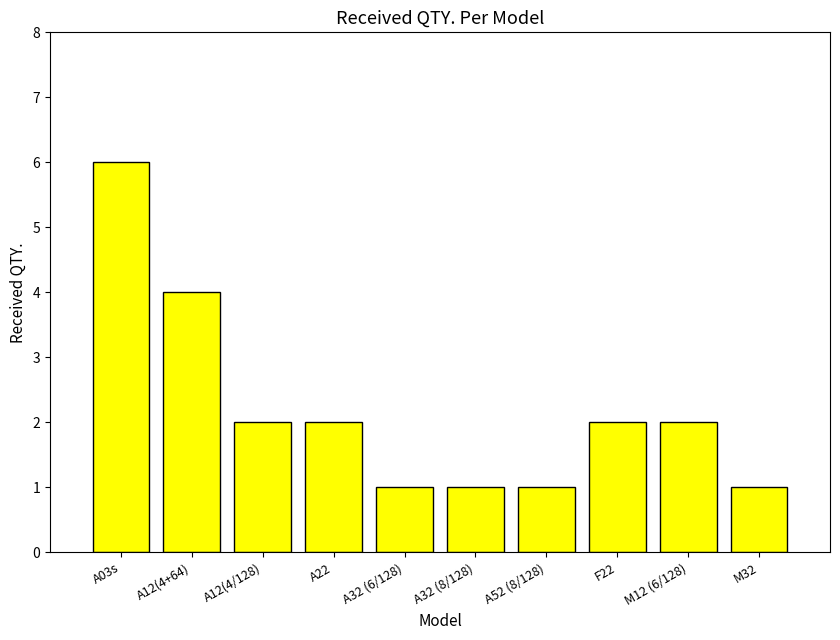

What is the label of the 5th bar from the right?

A32 (8/128)